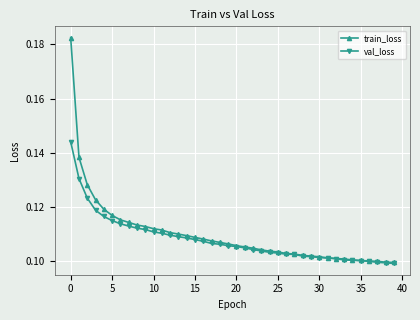

Is this an area chart (filled region under the line)?

No